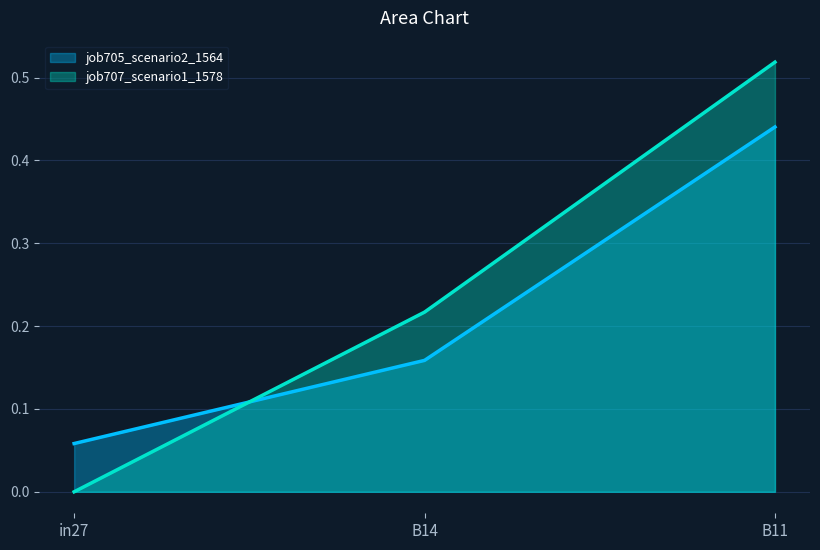

What position from the right is B11?

1